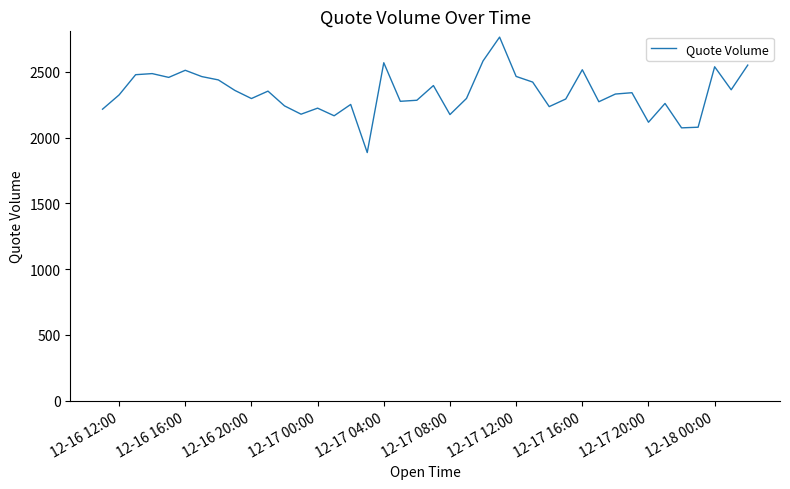

Is it true that the value at 12-17 12:00 is 1108.0?

False